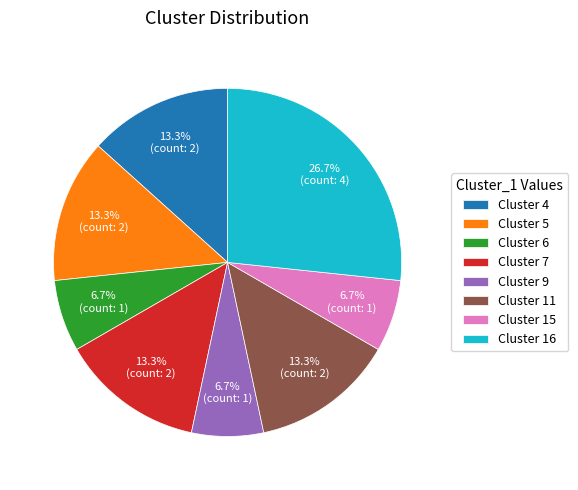

Which category has the biggest portion of the pie?

Cluster 16